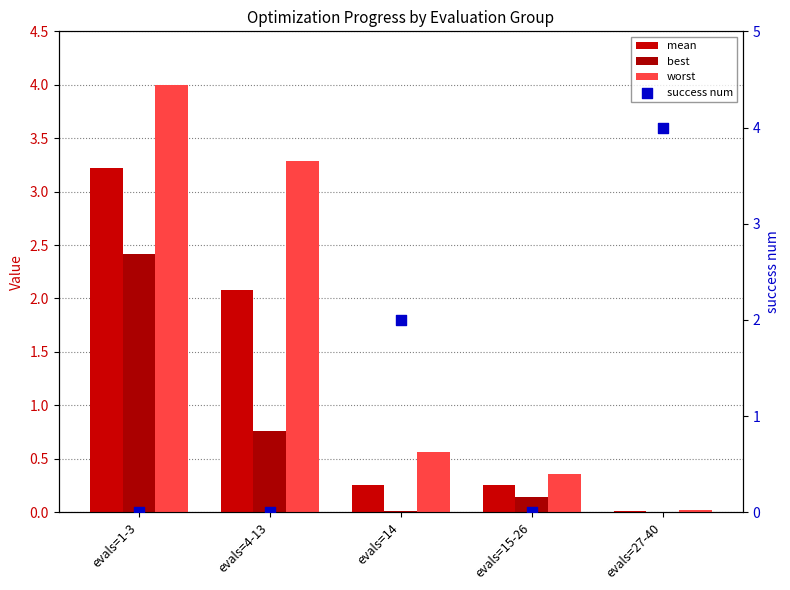

What are all the series names shown in the legend?

mean, best, worst, success num